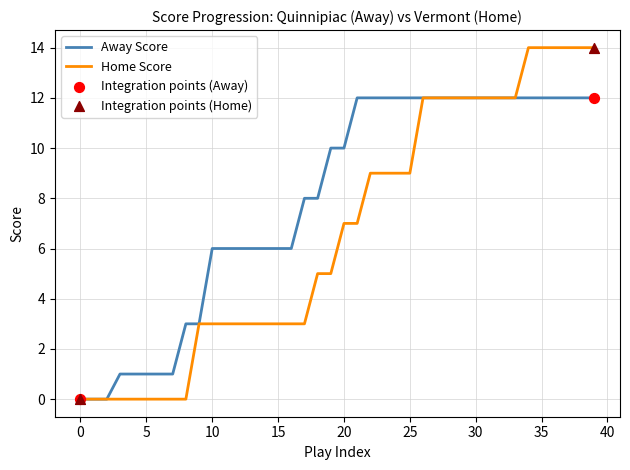

Which series has the largest total across all categories?

Away Score